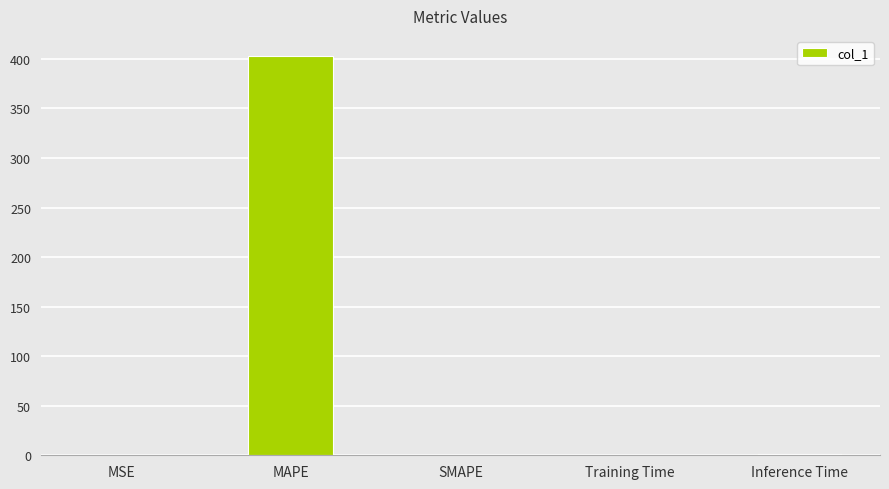

Is it true that the value at MAPE is 241.3?

False